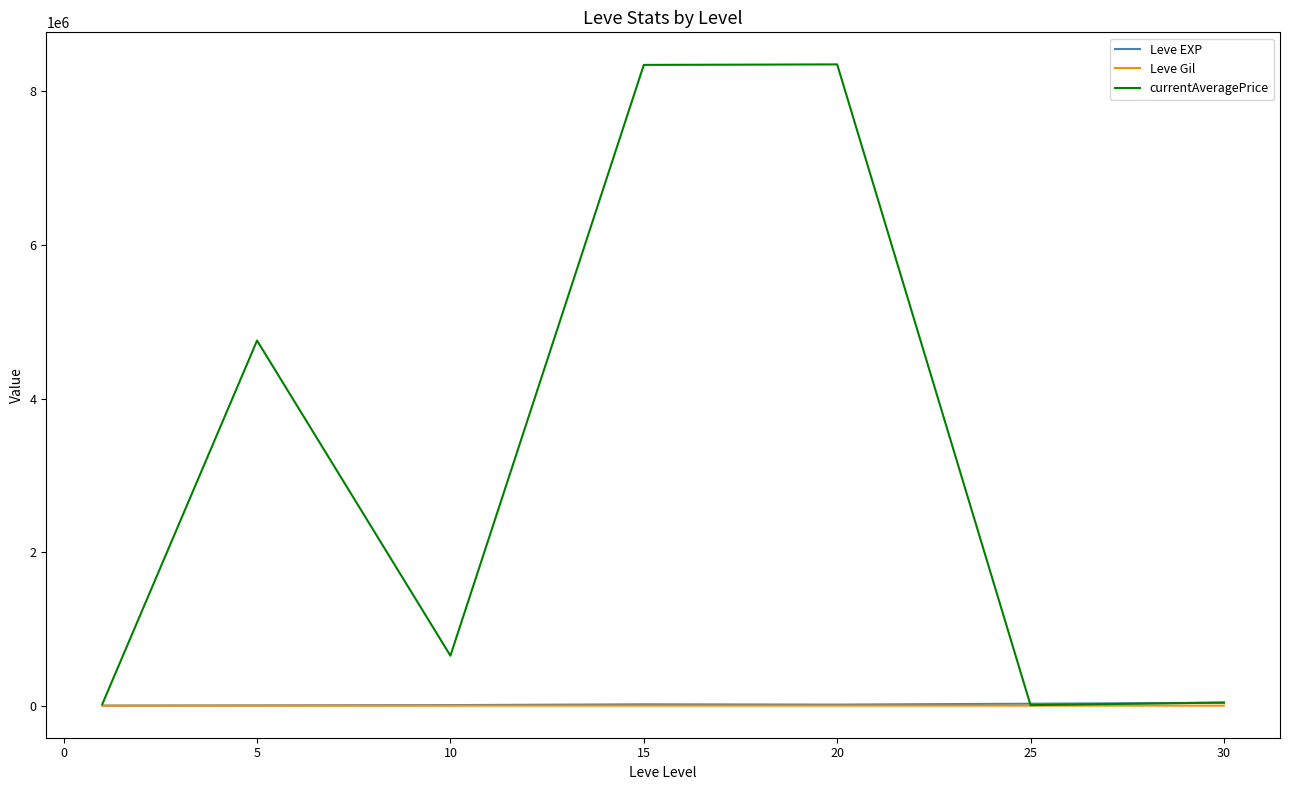

Which series has the largest total across all categories?

currentAveragePrice